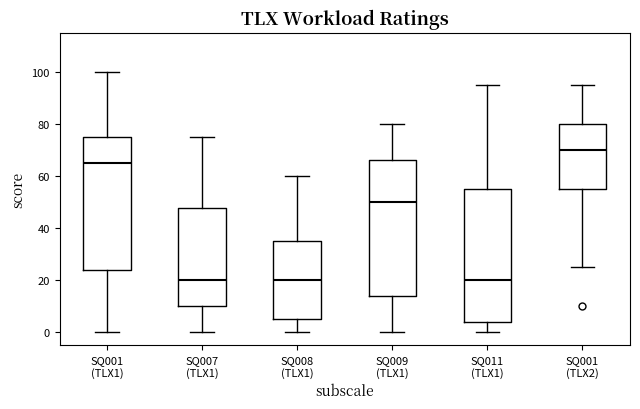

Reading left to right, read every box against the y-axis: the position of its median line, the range the box covers, and the ends of its whiskers. The values are not printed on the chart, so give them approximately, as read against the axis.

SQ001 (TLX1): median 66, box 24 to 76, whiskers 0 to 100
SQ007 (TLX1): median 20, box 10 to 48, whiskers 0 to 76
SQ008 (TLX1): median 20, box 6 to 36, whiskers 0 to 60
SQ009 (TLX1): median 50, box 14 to 66, whiskers 0 to 80
SQ011 (TLX1): median 20, box 4 to 56, whiskers 0 to 96
SQ001 (TLX2): median 70, box 56 to 80, whiskers 26 to 96